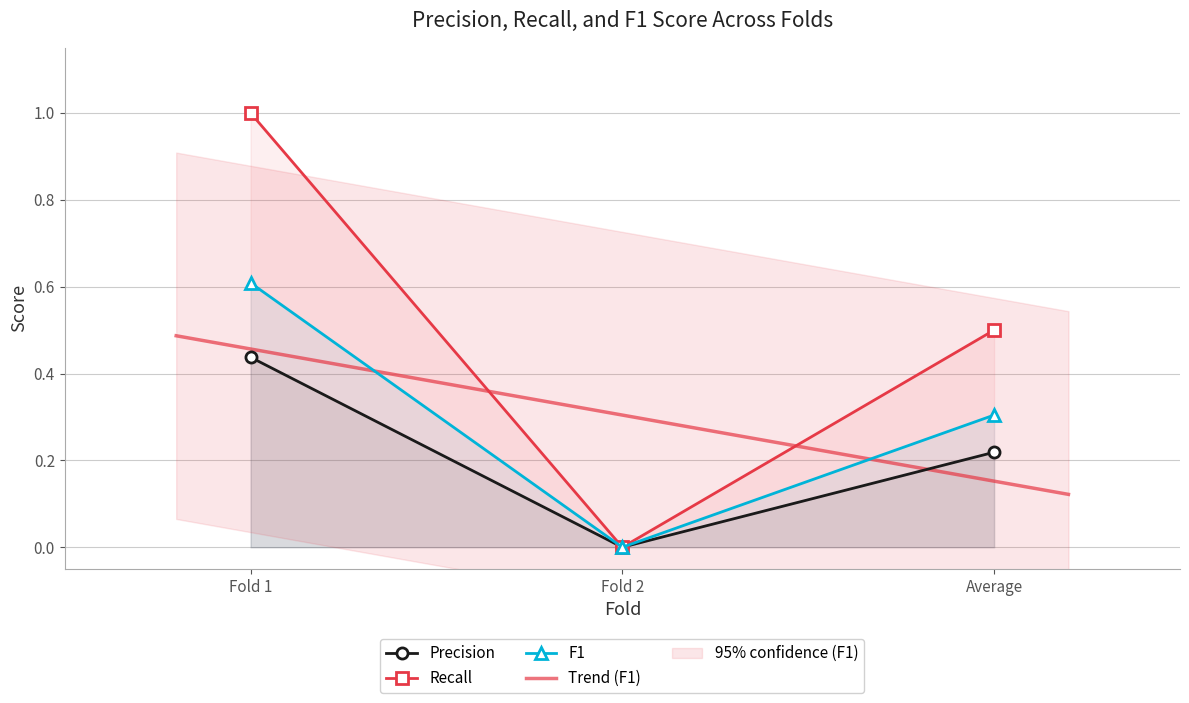

What is the sum of the Precision values at Fold 1 and Fold 2?

0.4